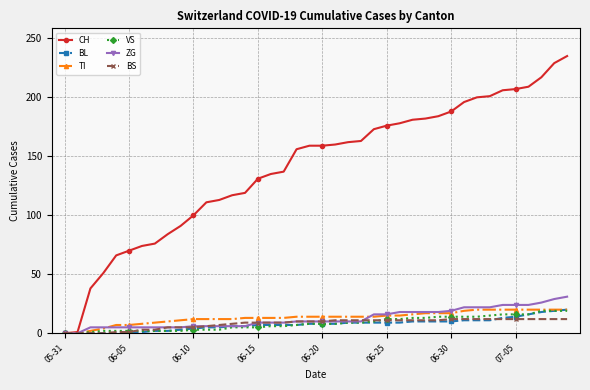

At how many categories does at least one series exceed 35?

38